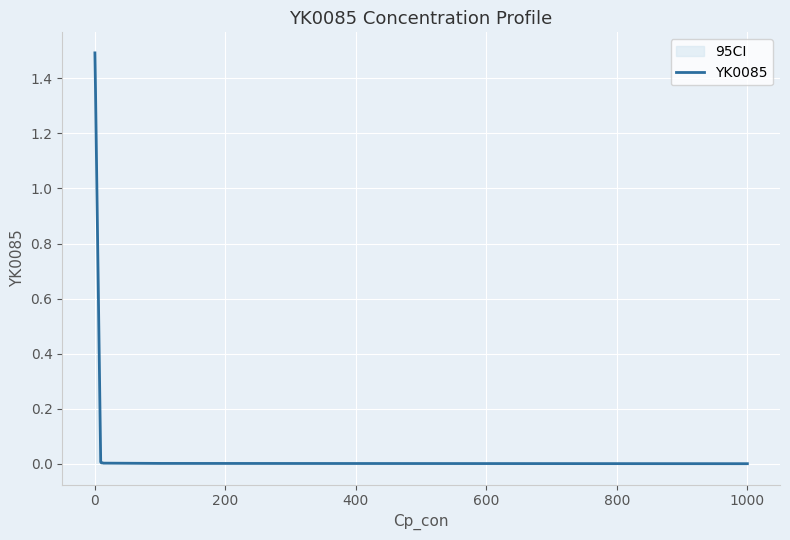

What is the greatest value displayed?

1.5